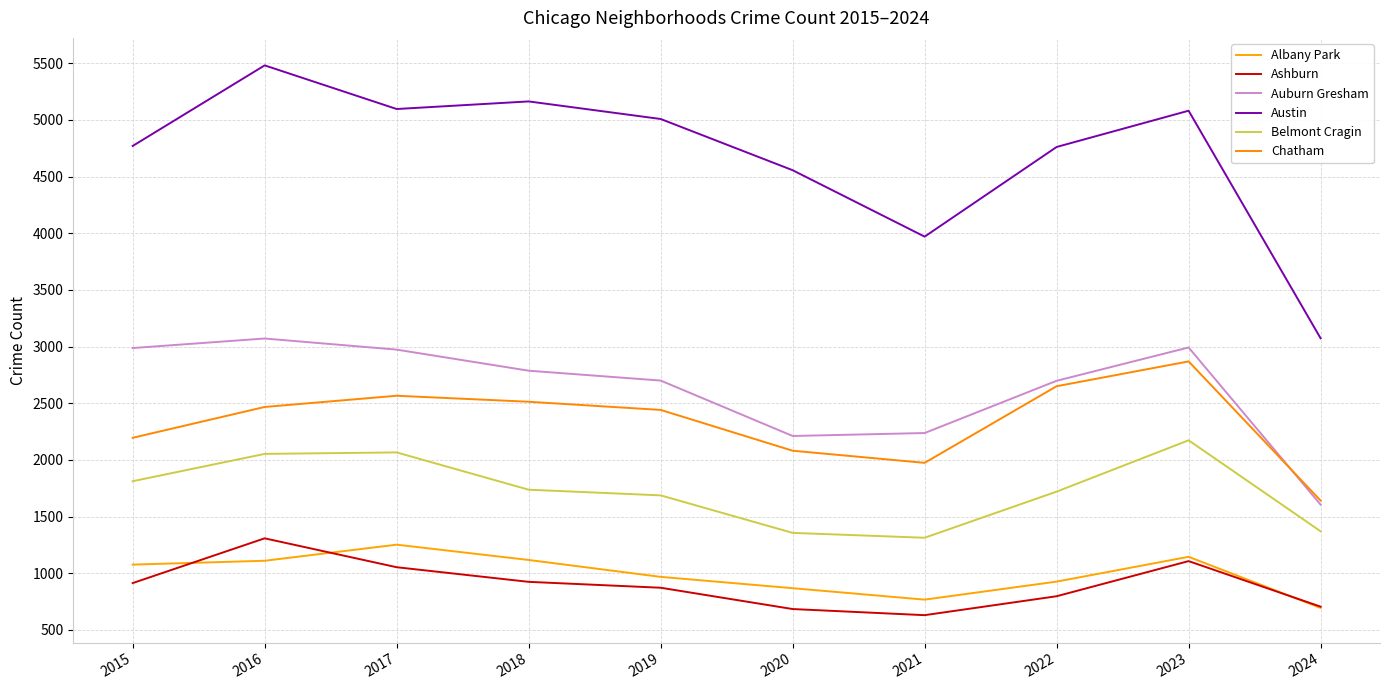

Rank the series by their maximum value, from lowest to highest.

Albany Park, Ashburn, Belmont Cragin, Chatham, Auburn Gresham, Austin